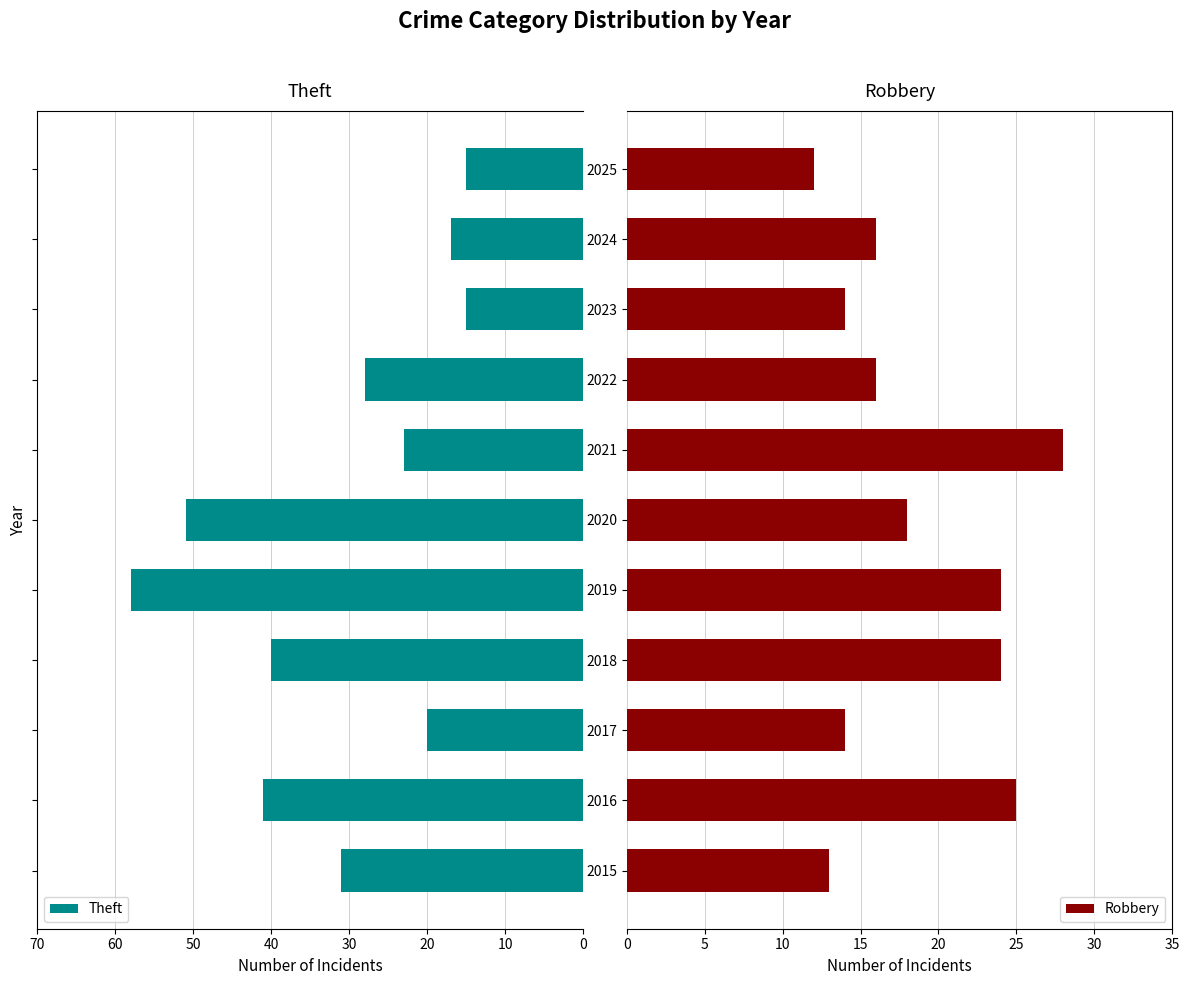

Reading left to right, transcribe all the data shown in this chart.

Theft: 31	41	20	40	58	51	23	28	15	17	15
Robbery: 13	25	14	24	24	18	28	16	14	16	12